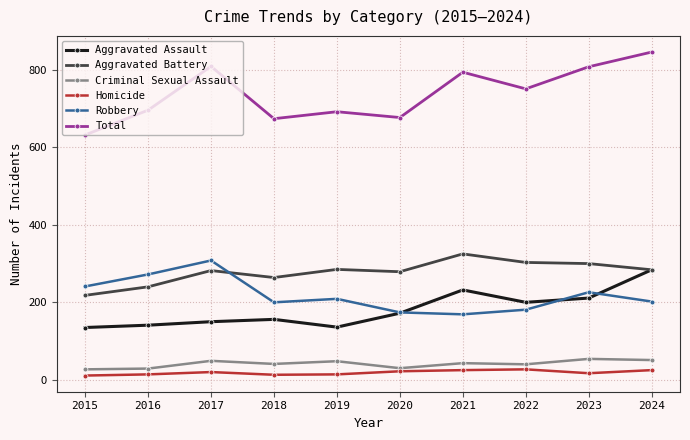

What are all the series names shown in the legend?

Aggravated Assault, Aggravated Battery, Criminal Sexual Assault, Homicide, Robbery, Total